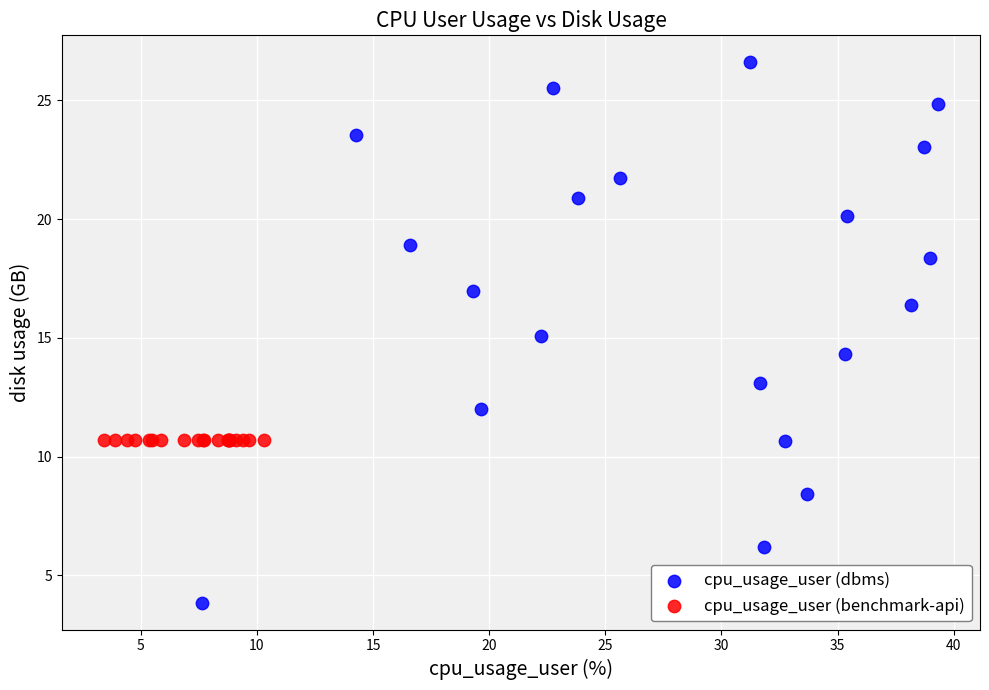

Which series has the widest spread of Y values?

cpu_usage_user (dbms)